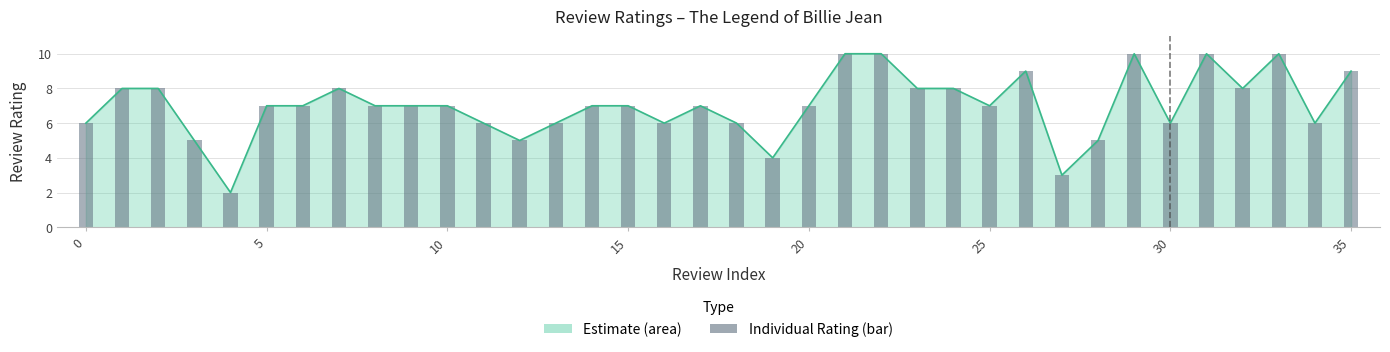

Between 9 and 11, which is larger?

9